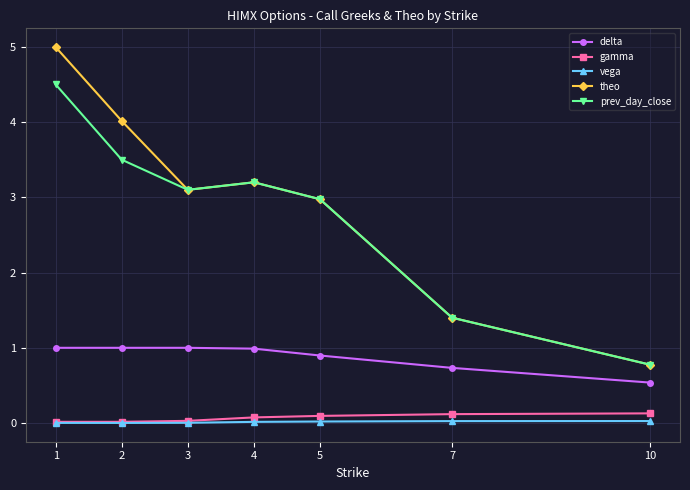

What is the value of the delta point at the 2nd from the left?

1.0